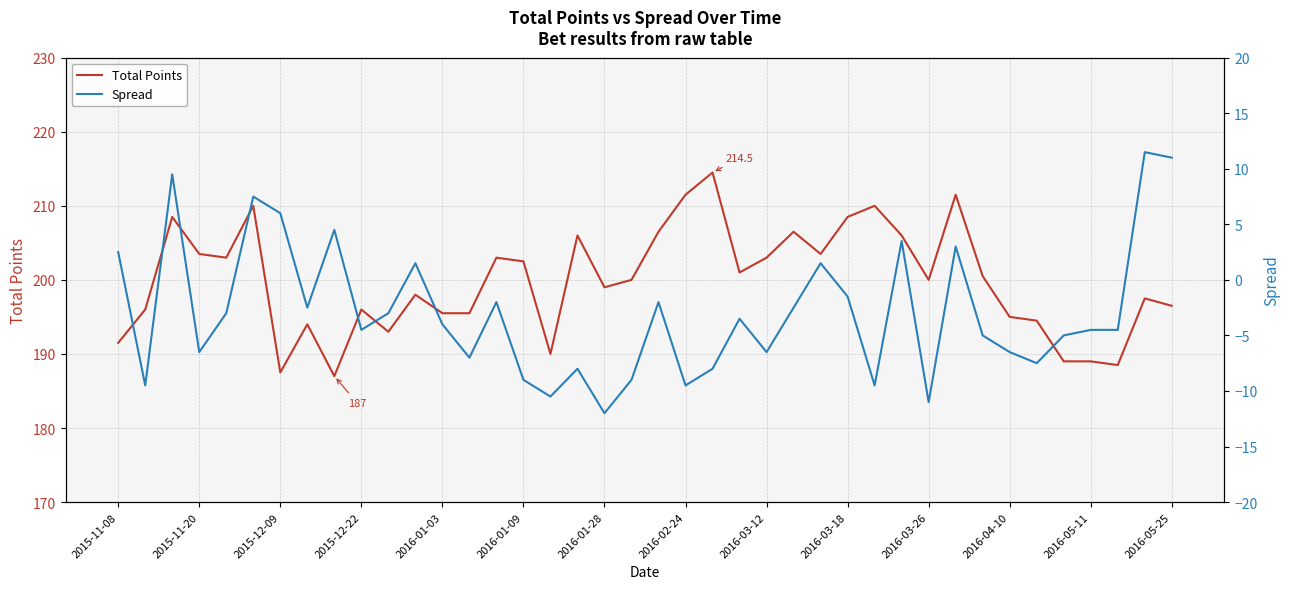

What is the minimum value for Total Points?

187.0